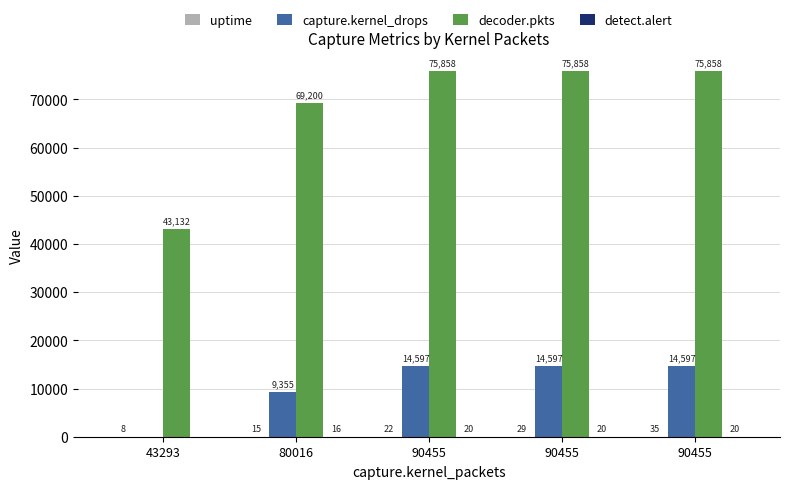

What is the spread (max minus min) of values at 90455?

75838